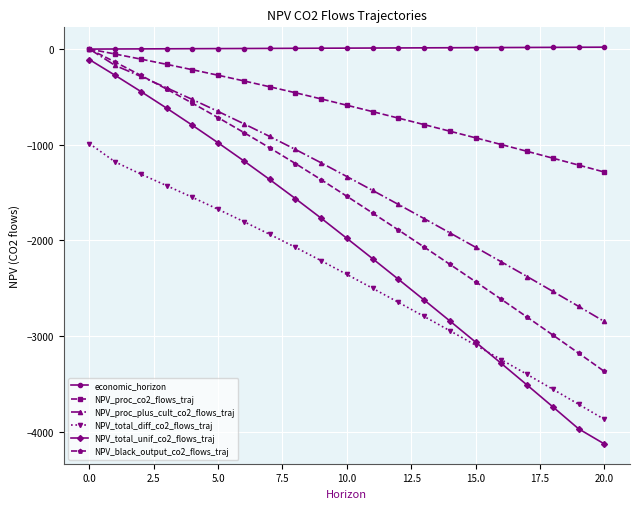

Which series has the largest range (max minus min)?

NPV_total_unif_co2_flows_traj